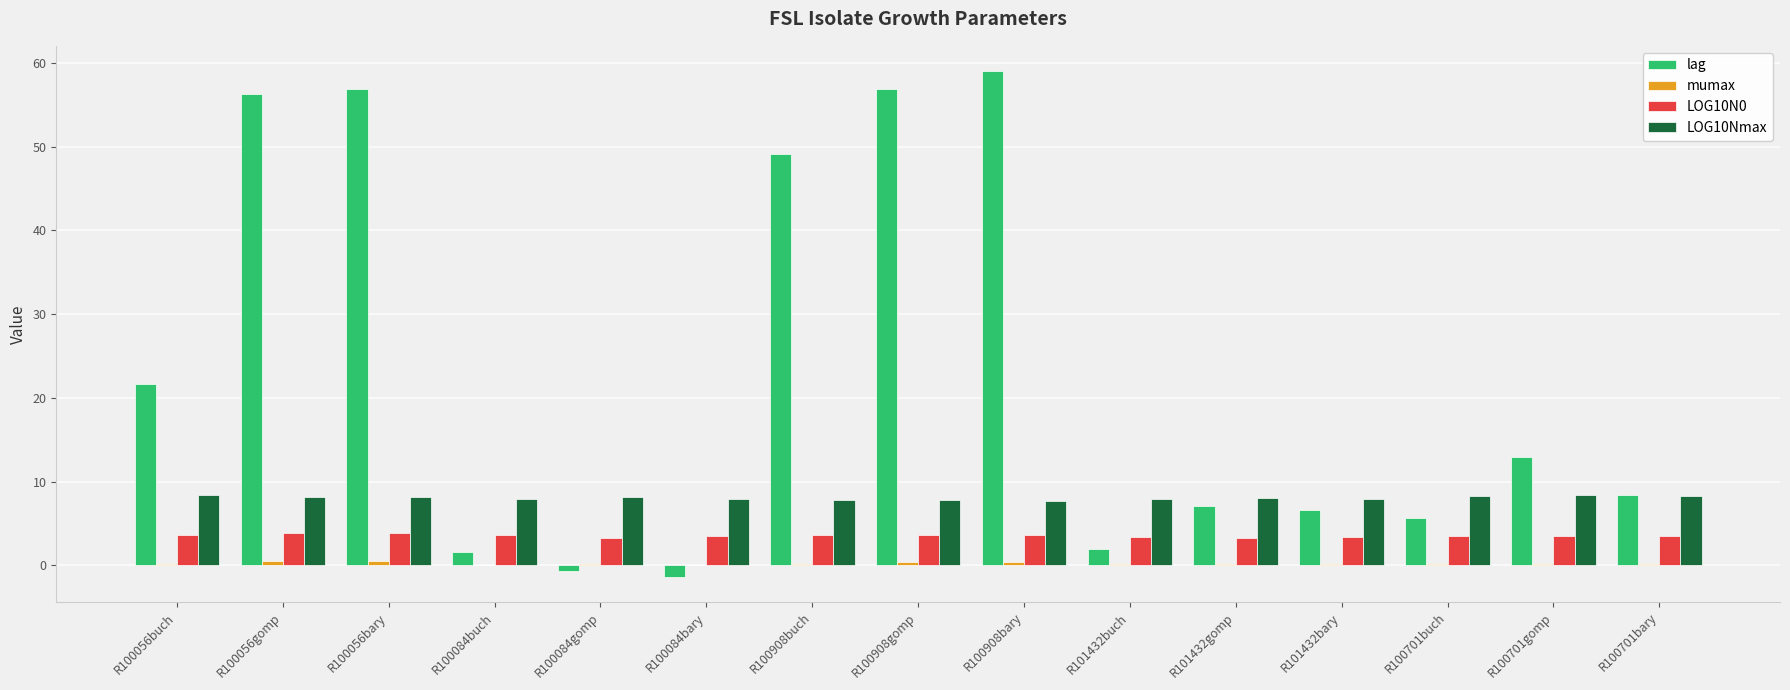

Is the value of LOG10N0 at R100084gomp greater than the value of lag at R100701gomp?

No